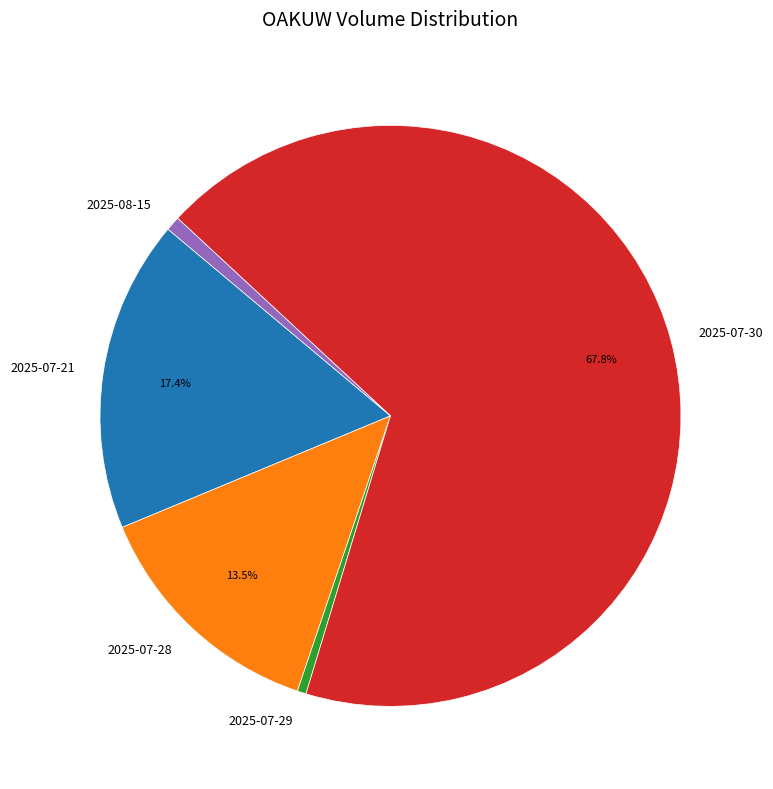

How much of the chart is everything except 2025-07-30?

32.2%